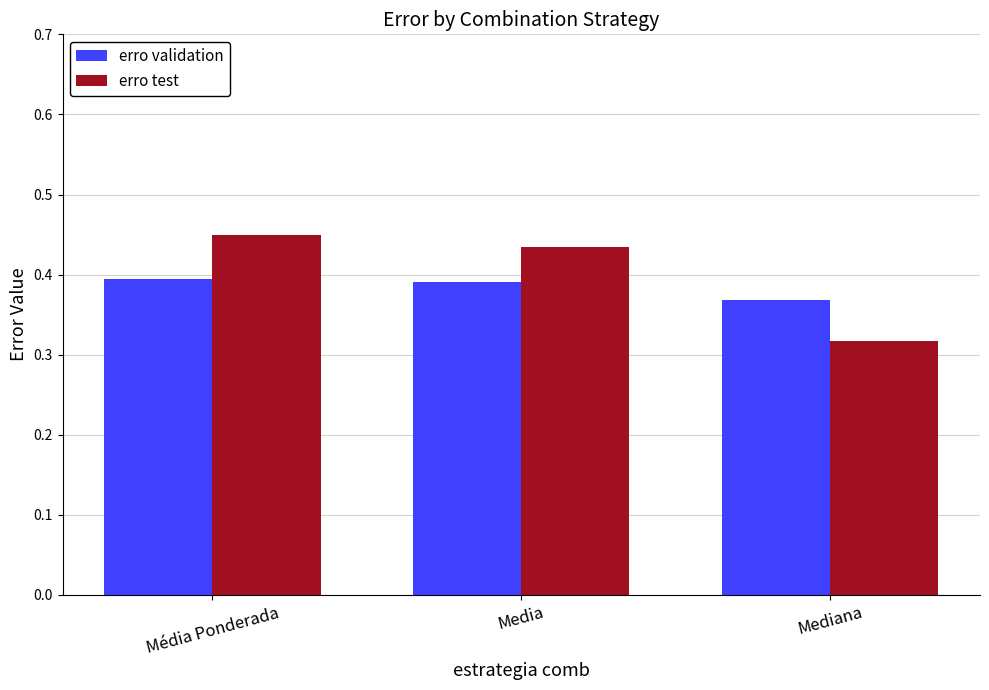

What position from the left is Media?

2